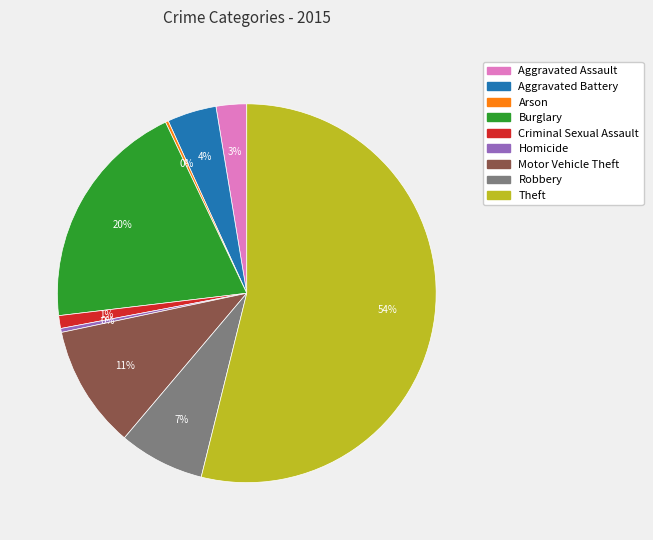

To the nearest percent, what is the difference between the largest and smallest slice percentages?

54%